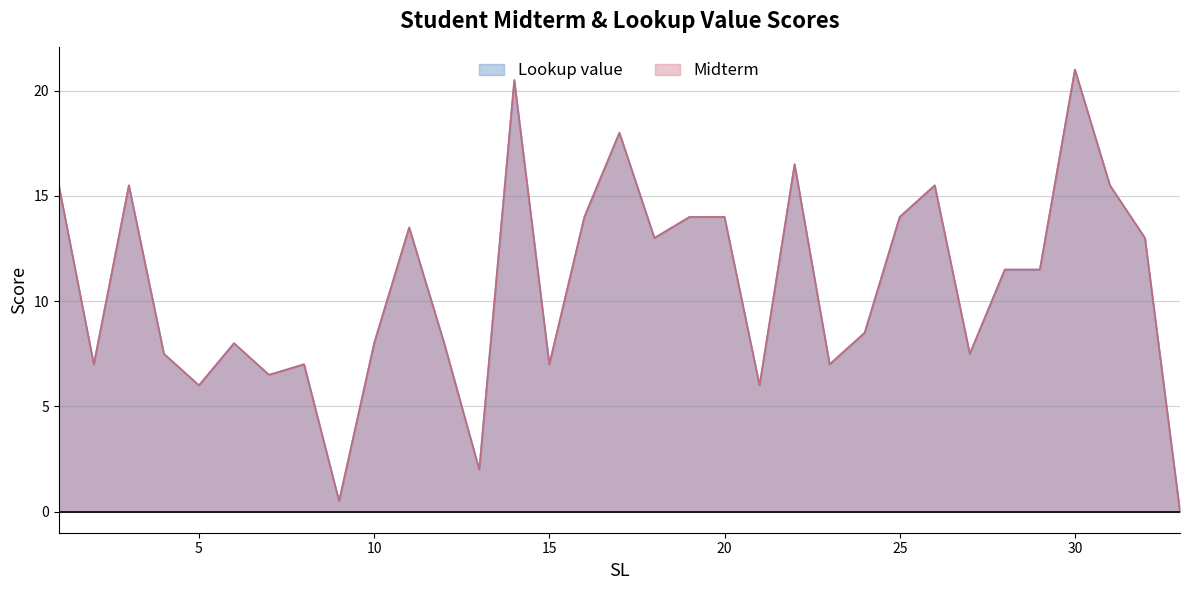

Reading right to left, list all the values displayed in this chart.

Lookup value: 0.0	13.0	15.5	21.0	11.5	11.5	7.5	15.5	14.0	8.5	7.0	16.5	6.0	14.0	14.0	13.0	18.0	14.0	7.0	20.5	2.0	8.0	13.5	8.0	0.5	7.0	6.5	8.0	6.0	7.5	15.5	7.0	15.5
Midterm: 0.0	13.0	15.5	21.0	11.5	11.5	7.5	15.5	14.0	8.5	7.0	16.5	6.0	14.0	14.0	13.0	18.0	14.0	7.0	20.5	2.0	8.0	13.5	8.0	0.5	7.0	6.5	8.0	6.0	7.5	15.5	7.0	15.5